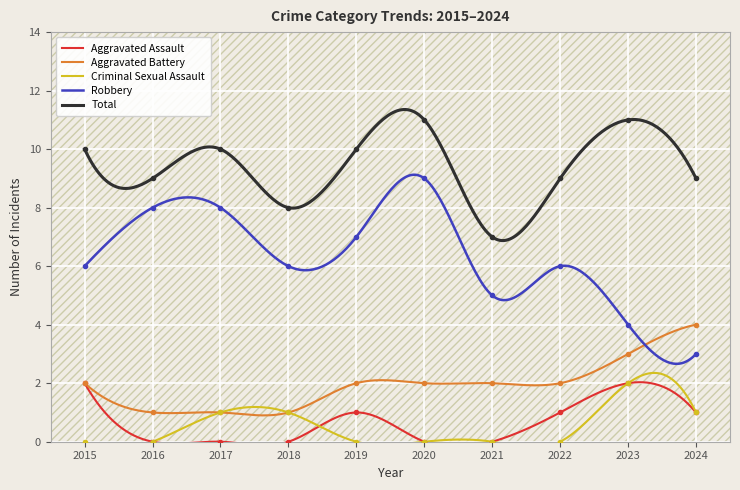

Which series has the largest total across all categories?

Total